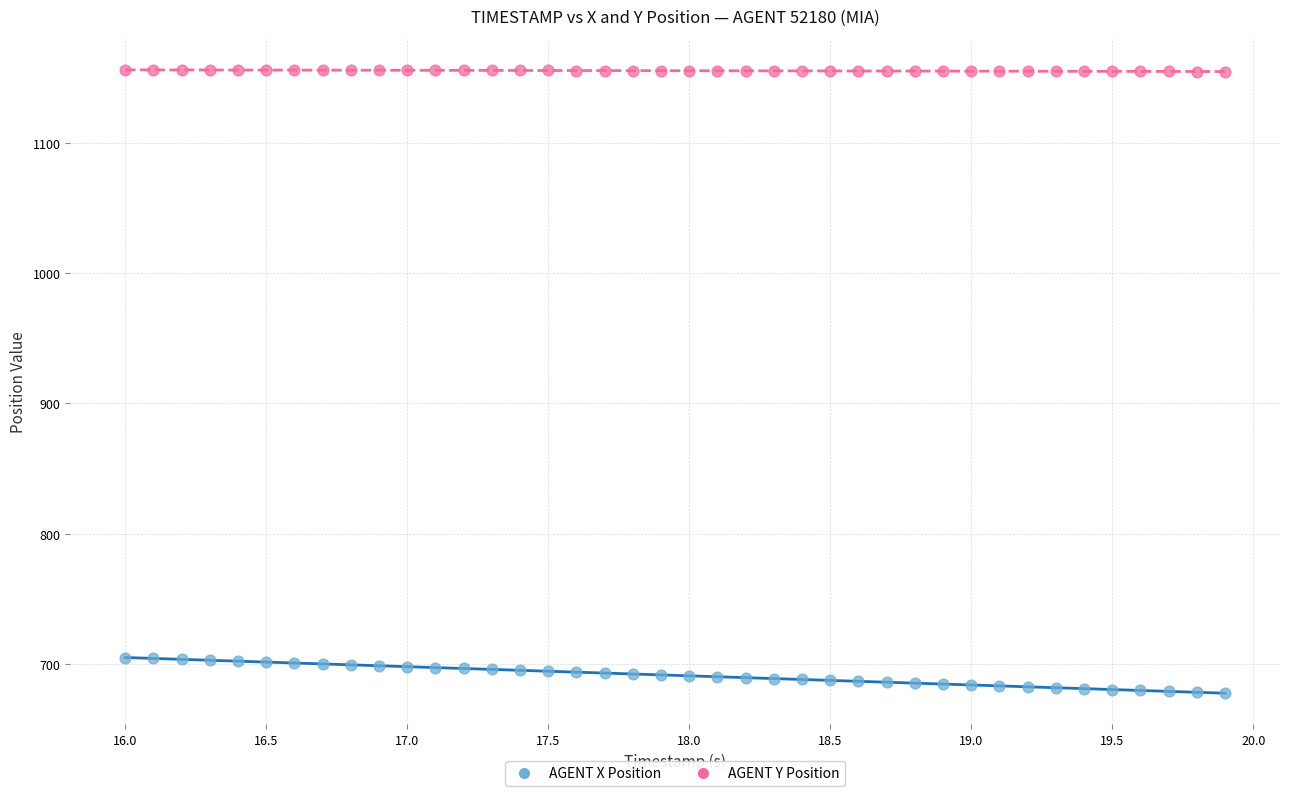

Across all data points, what is the range of Y values (max minus min)?

478.3